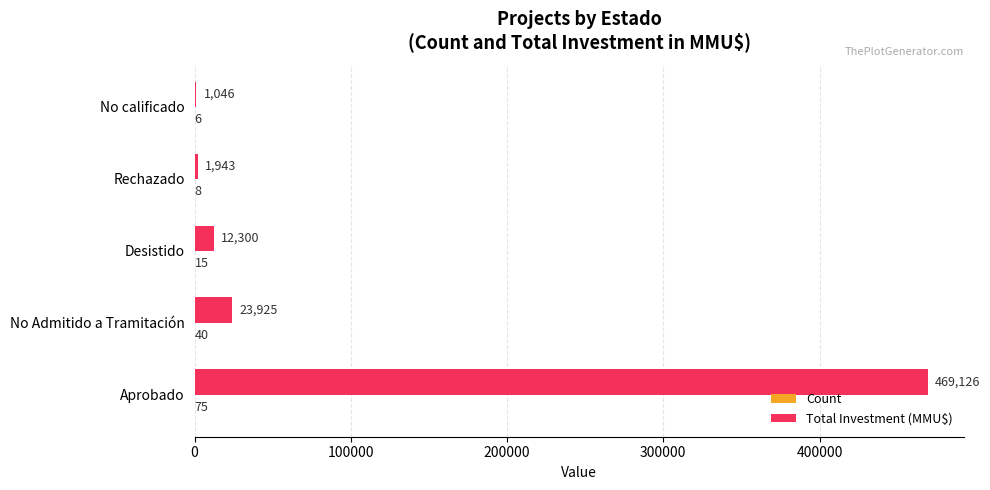

Where is Total Investment (MMU$) nearest to the value 235086?

No Admitido a Tramitación